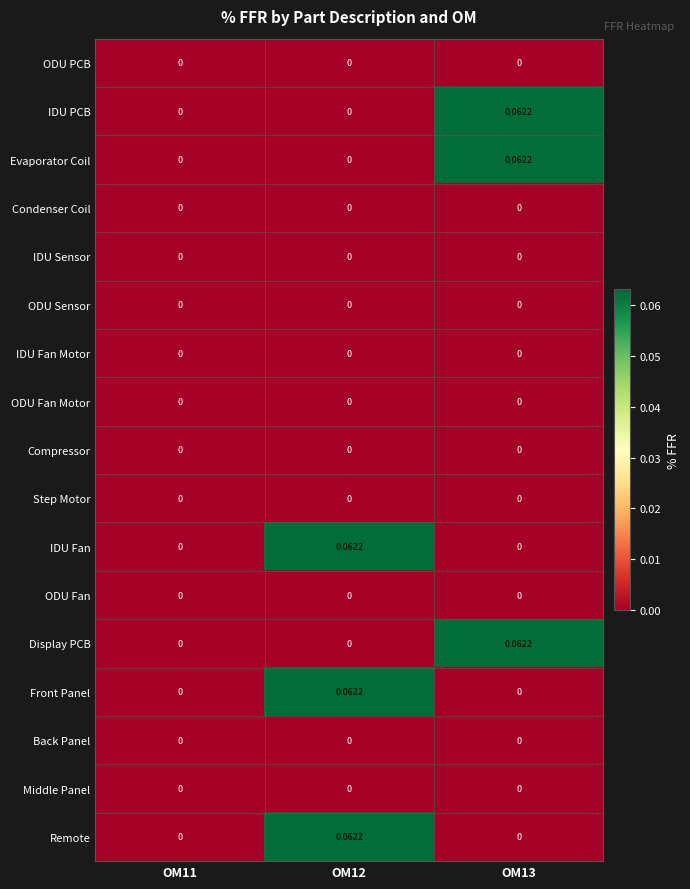

How many categories are shown in the chart?

3